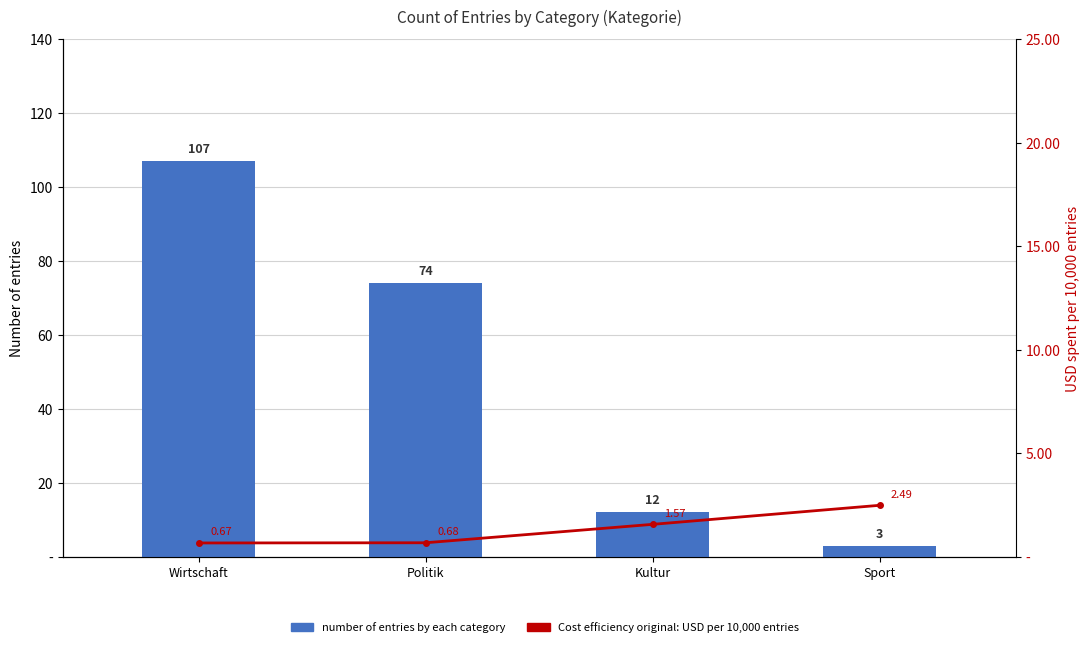

Which series changed the most between Kultur and Sport?

number of entries by each category